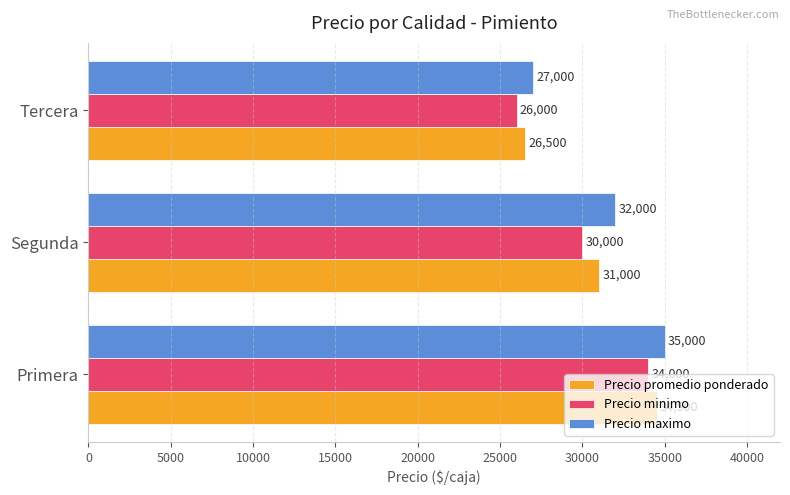

How many data points does each series have?

3